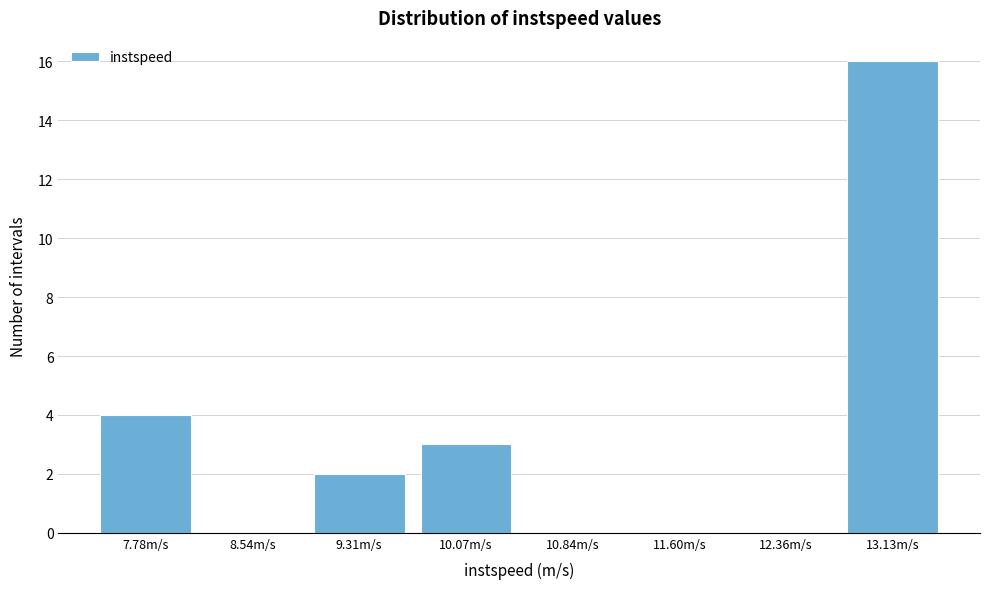

Reading left to right, transcribe all the data shown in this chart.

7.78m/s=4	8.54m/s=0	9.31m/s=2	10.07m/s=3	10.84m/s=0	11.60m/s=0	12.36m/s=0	13.13m/s=16